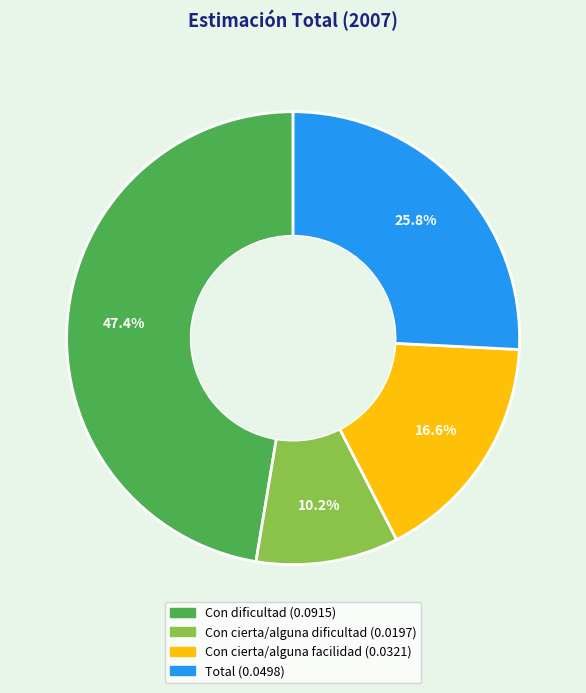

To the nearest percent, what is the difference between the largest and smallest slice percentages?

37%